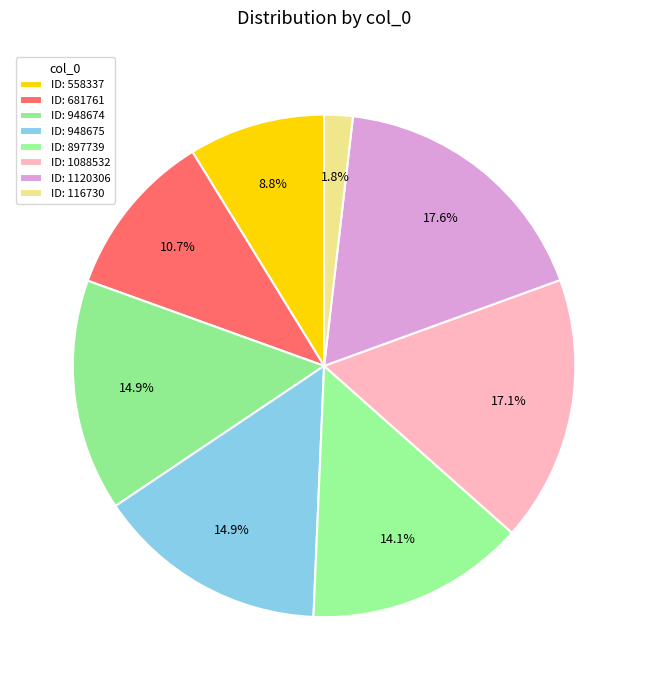

Count the number of slices in the pie.

8